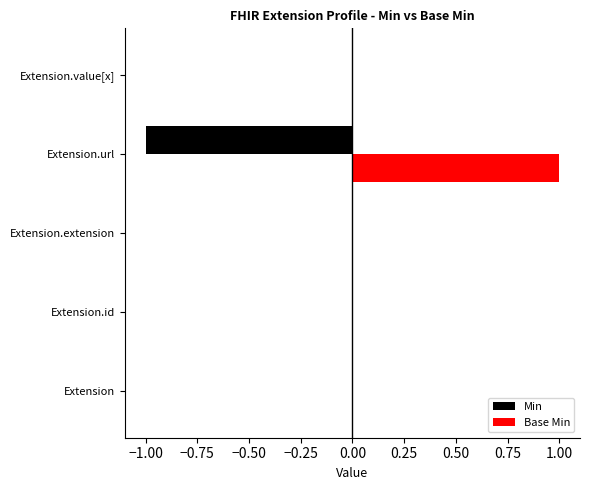

The value of Base Min at Extension.extension is 0. True or false?

True